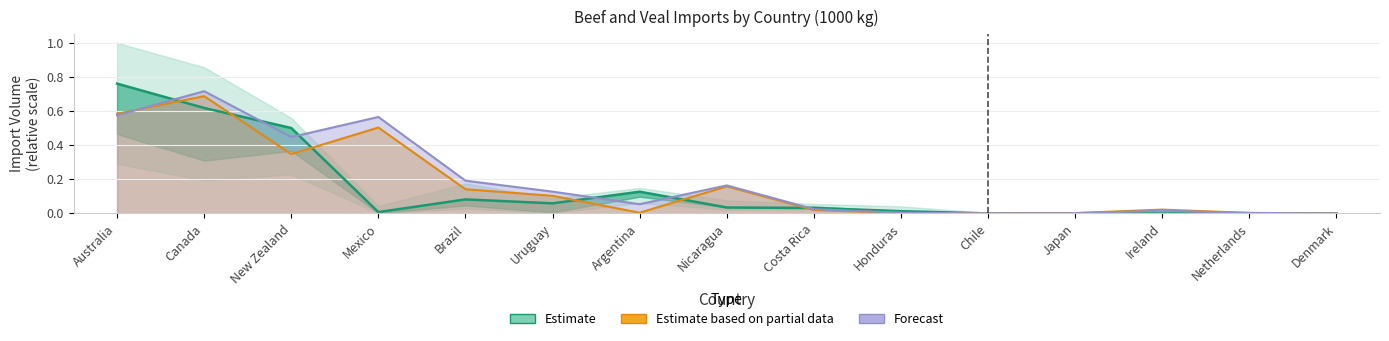

Is it true that Estimate equals 0.0 at Argentina?

False